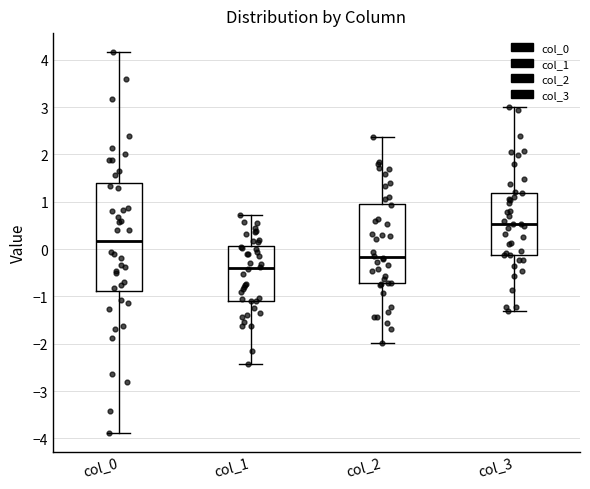

Reading left to right, transcribe this box plot: for each box, give where its median line is, the range the box spans, and where its two whiskers end, as read against the y-axis. The values are not printed on the chart, so give them approximately, as read against the axis.

col_0: median 0.2, box -0.9 to 1.4, whiskers -3.9 to 4.2
col_1: median -0.4, box -1.1 to 0.1, whiskers -2.4 to 0.7
col_2: median -0.2, box -0.7 to 1.0, whiskers -2.0 to 2.4
col_3: median 0.5, box -0.1 to 1.2, whiskers -1.3 to 3.0